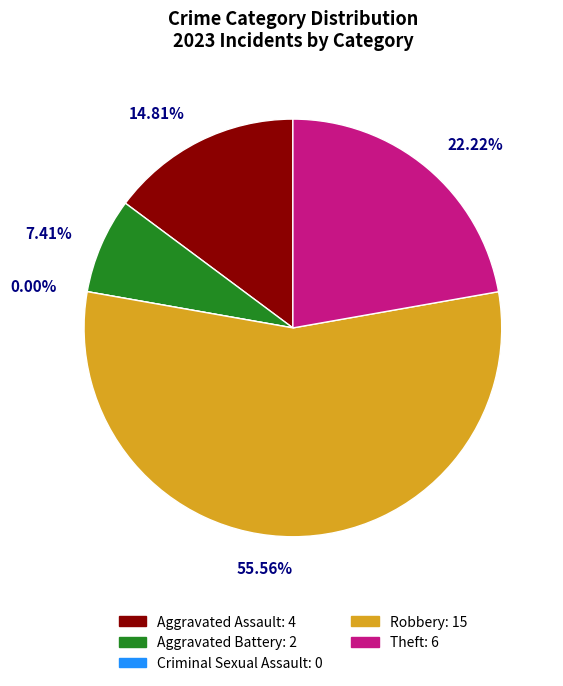

True or false: Aggravated Assault accounts for 24% of the total.

False